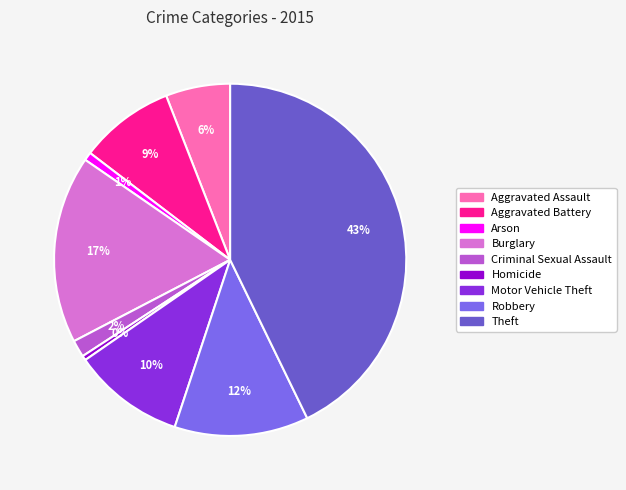

What is the total percentage of Robbery and Aggravated Assault?

18.2%